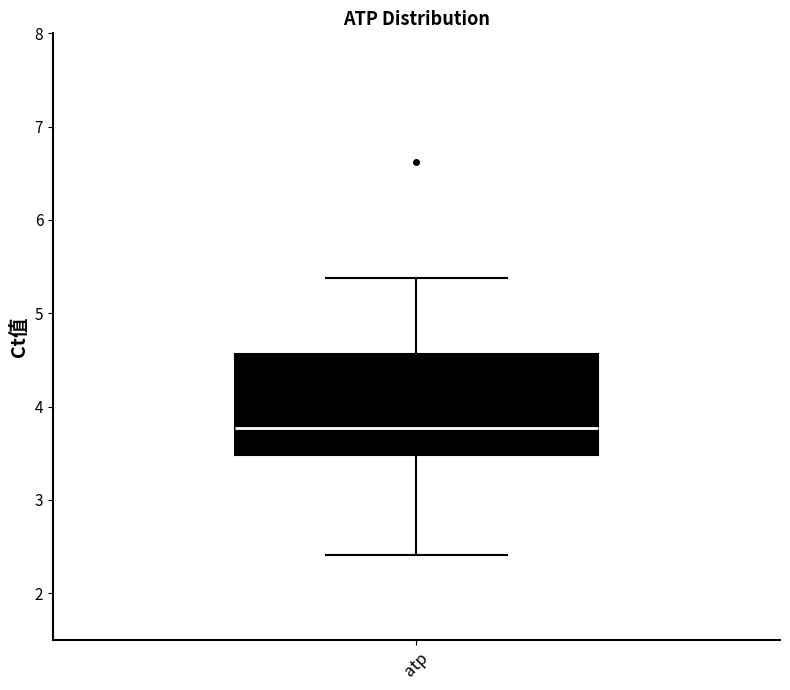

Read this box plot against the y-axis: the position of the median line, the range covered by the box, and the ends of both whiskers. The values are not printed on the chart, so give them approximately, as read against the axis.

median 3.8, box 3.5 to 4.6, whiskers 2.4 to 5.4